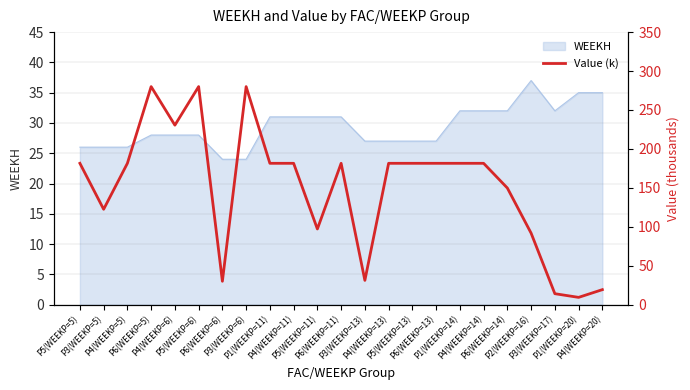

List the labels in order of value, smallest first.

P1(WEEKP=20), P3(WEEKP=17), P4(WEEKP=20), P6(WEEKP=6), P3(WEEKP=13), P2(WEEKP=16), P5(WEEKP=11), P3(WEEKP=5), P6(WEEKP=14), P5(WEEKP=5), P4(WEEKP=5), P1(WEEKP=11), P4(WEEKP=11), P6(WEEKP=11), P4(WEEKP=13), P5(WEEKP=13), P6(WEEKP=13), P1(WEEKP=14), P4(WEEKP=14), P4(WEEKP=6), P6(WEEKP=5), P5(WEEKP=6), P3(WEEKP=6)